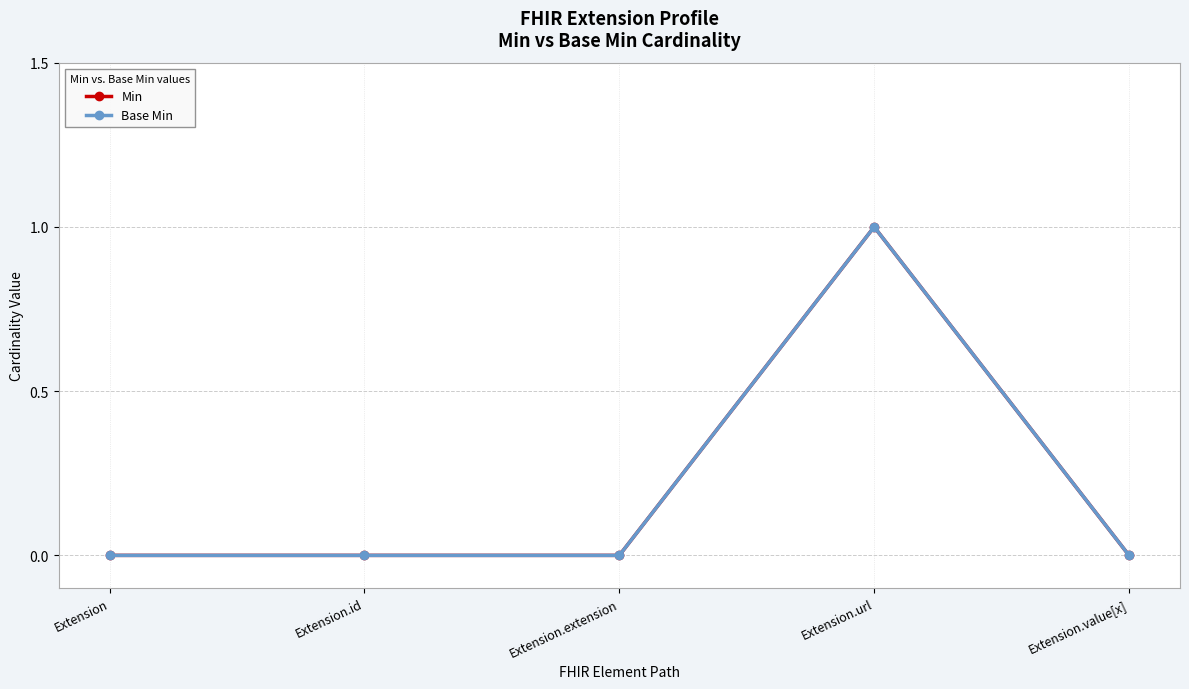

Which series has the largest range (max minus min)?

Min